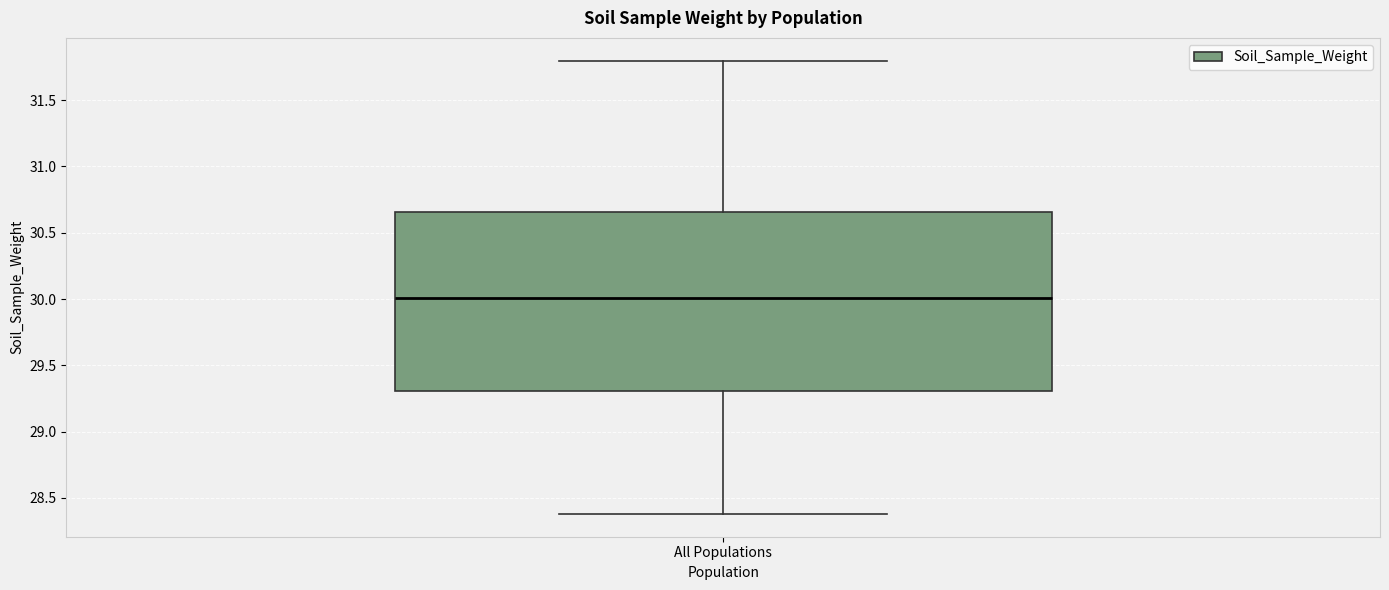

Read this box plot against the y-axis: the position of the median line, the range covered by the box, and the ends of both whiskers. The values are not printed on the chart, so give them approximately, as read against the axis.

median 30.00, box 29.30 to 30.65, whiskers 28.40 to 31.80